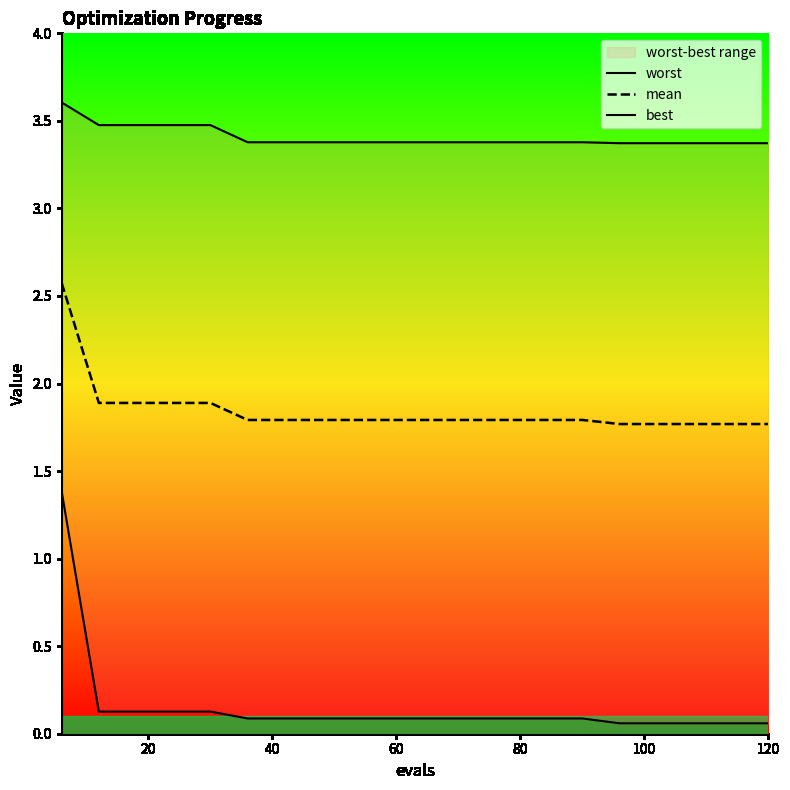

What is the highest value of the best series?

1.4